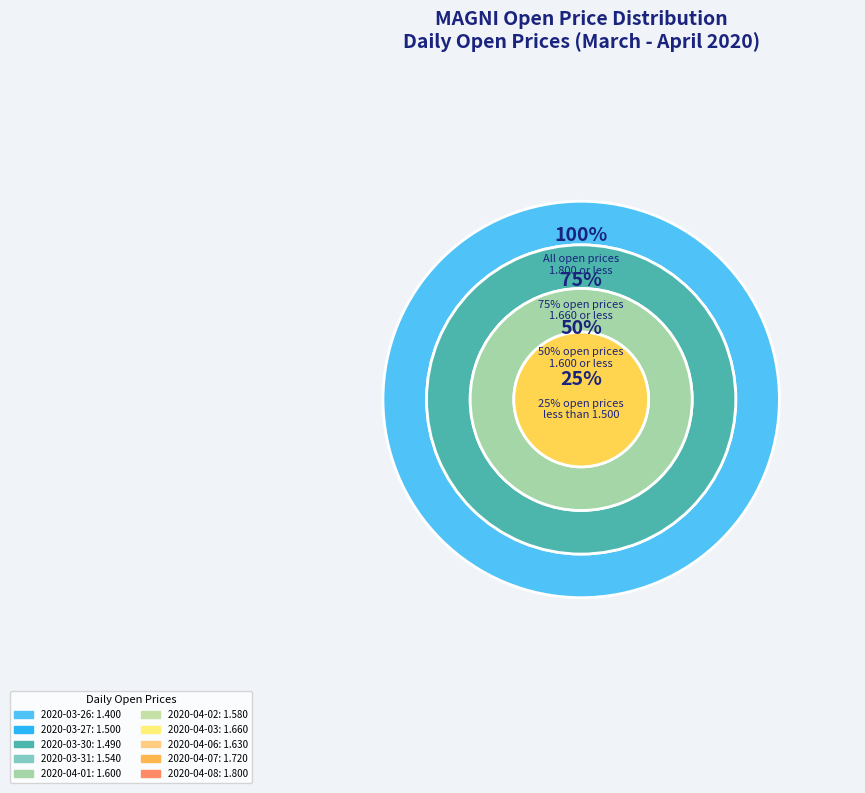

Rank the categories by value from highest to lowest.

2020-04-08, 2020-04-07, 2020-04-03, 2020-04-06, 2020-04-01, 2020-04-02, 2020-03-31, 2020-03-27, 2020-03-30, 2020-03-26